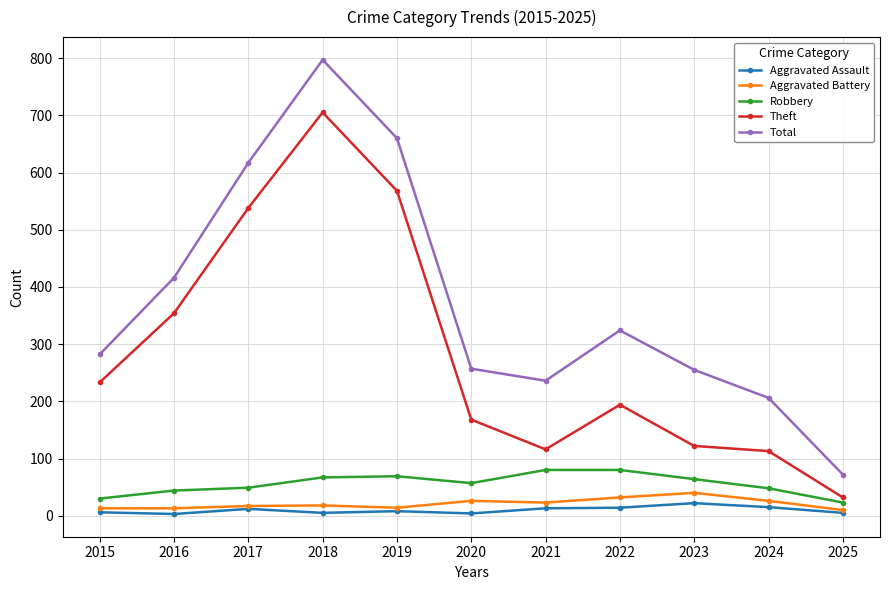

True or false: Total and Aggravated Assault intersect in this chart.

False